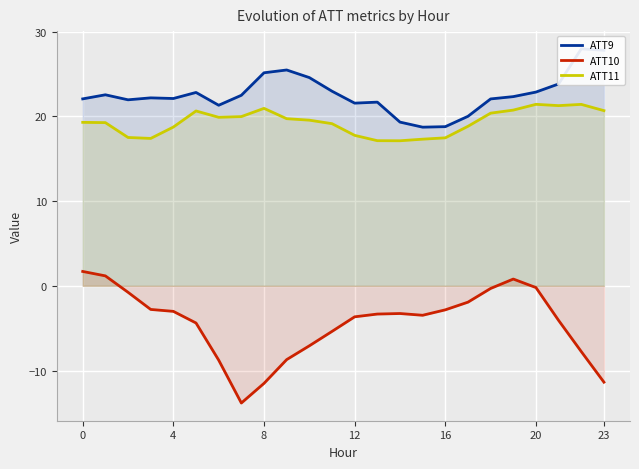

What is the value of the ATT10 point at the 19th from the left?

-0.3